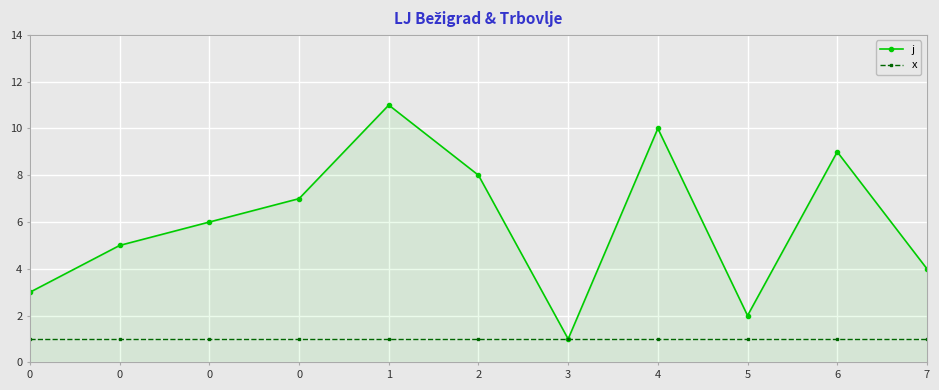

Which series has the largest range (max minus min)?

j